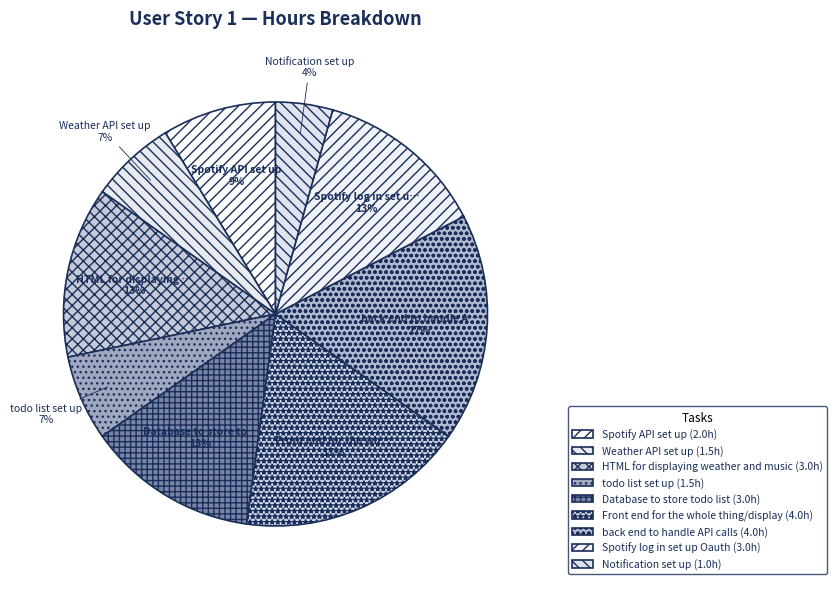

How many slices are in this pie chart?

9